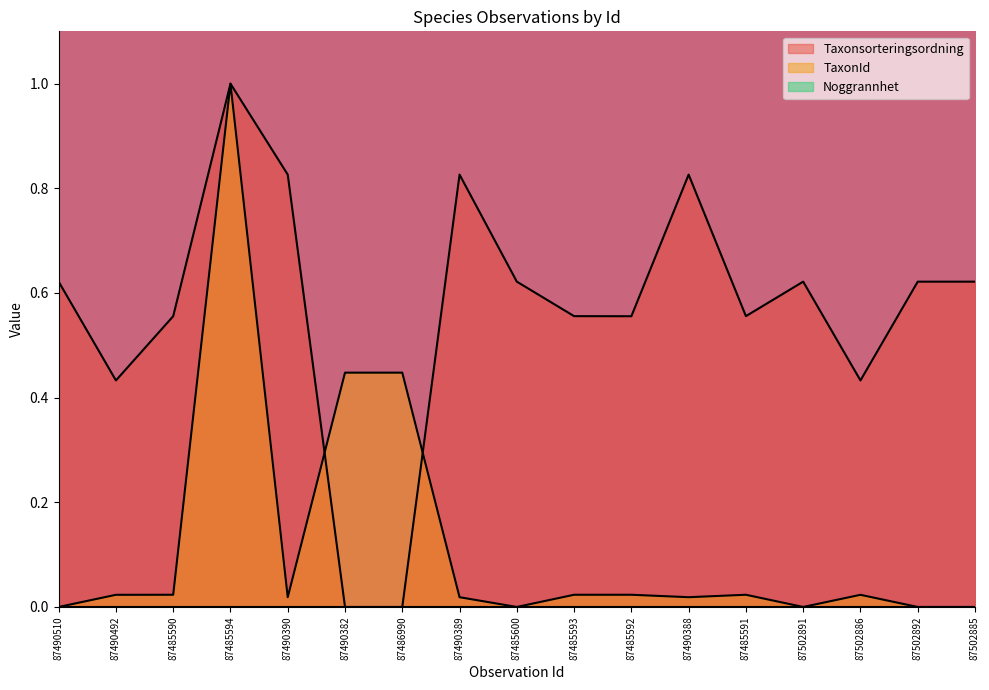

At which label is Taxonsorteringsordning closest to 0?

87490382